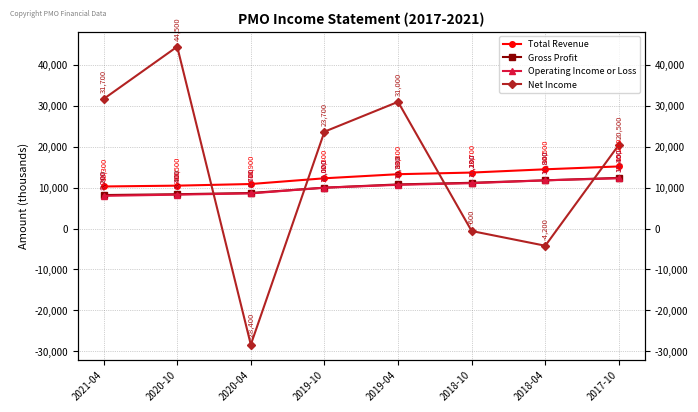

Which series changed the most between 2021-04 and 2020-04?

Net Income